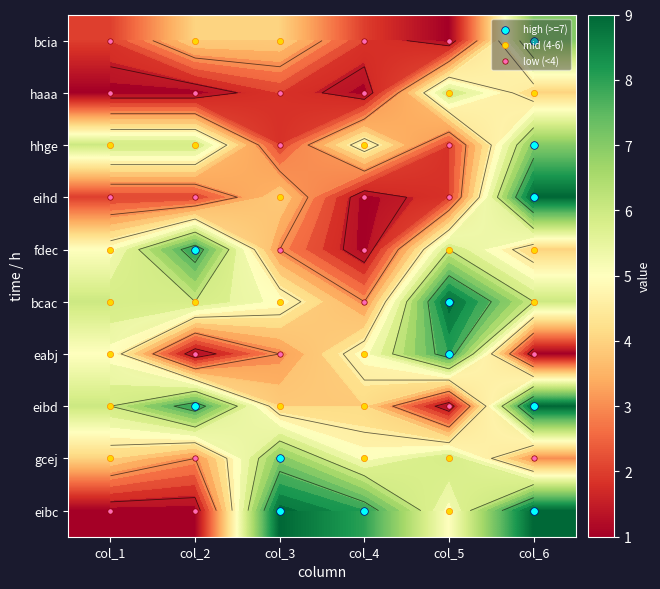

List the labels in order of gcej value, largest first.

col_3, col_5, col_4, col_1, col_2, col_6